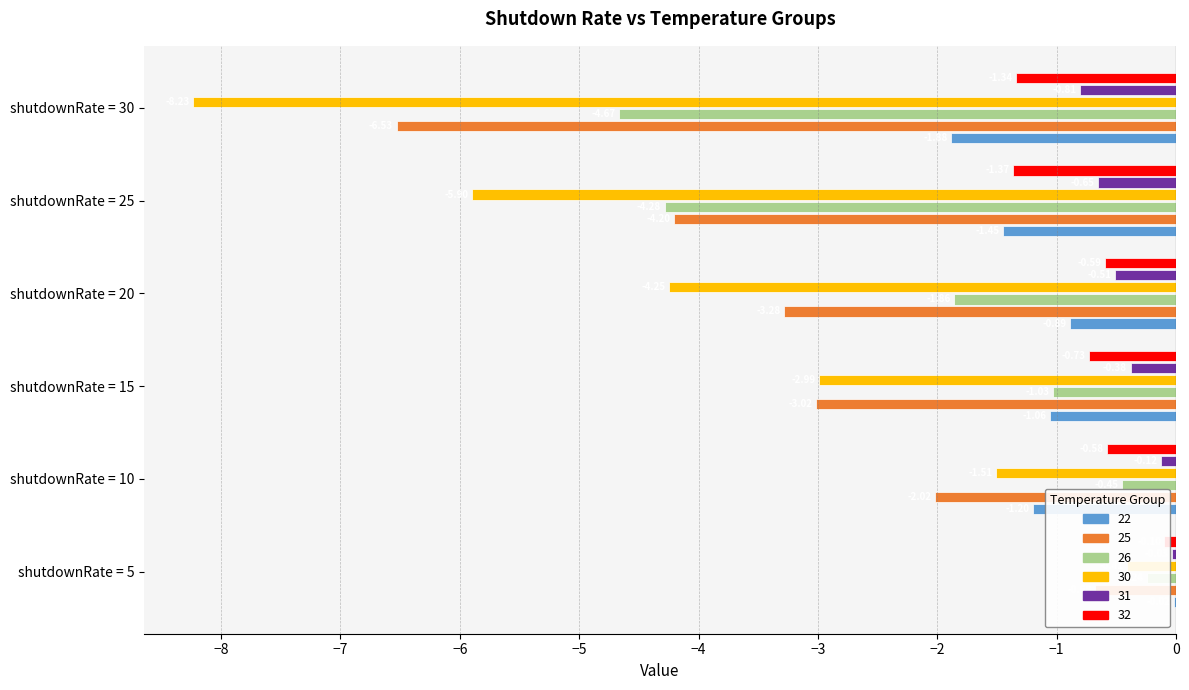

At shutdownRate = 20, list the series in order from smallest to largest.

30, 25, 26, 22, 32, 31